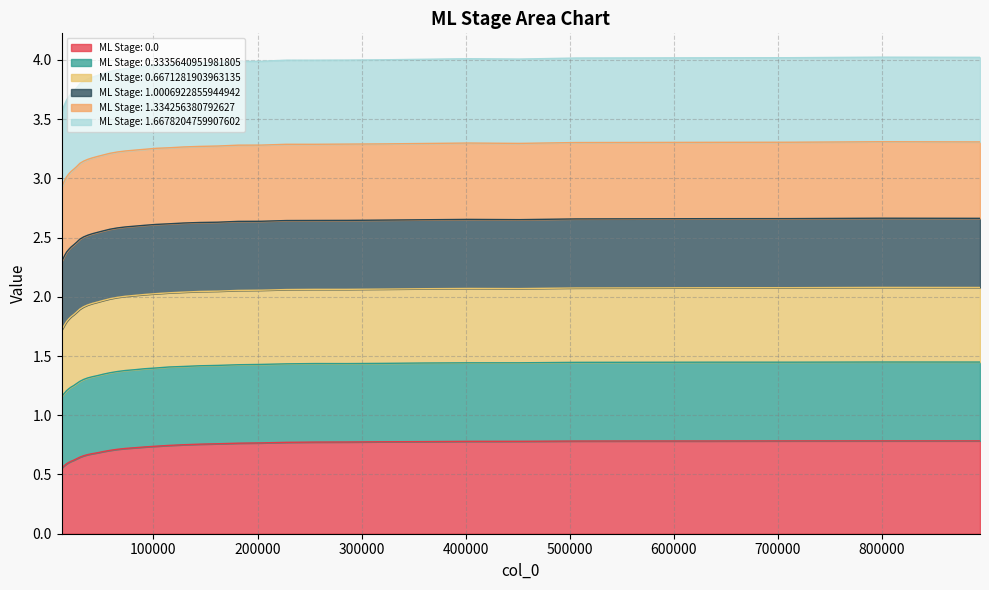

What is the minimum value for ML Stage: 0.0?

0.6